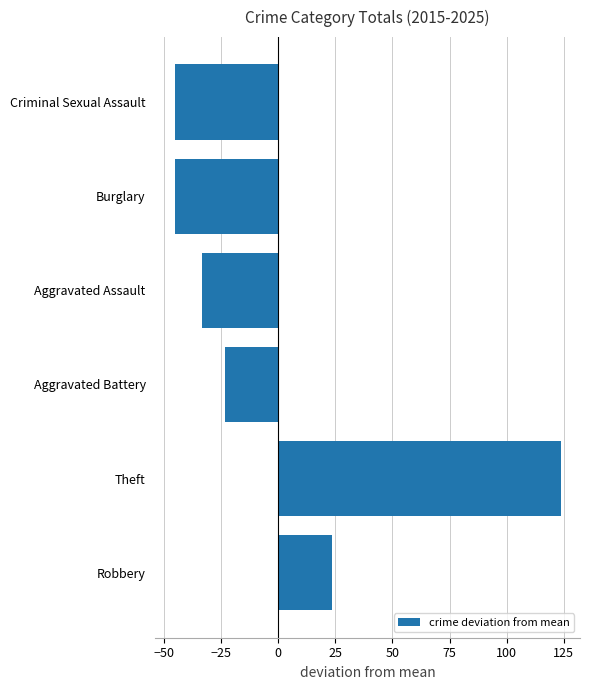

True or false: the data shows -60.6 at Burglary.

False